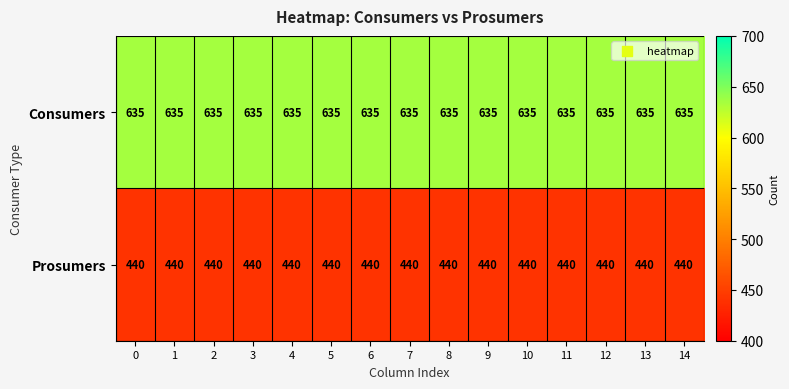

What is the spread (max minus min) of values at 11?

195